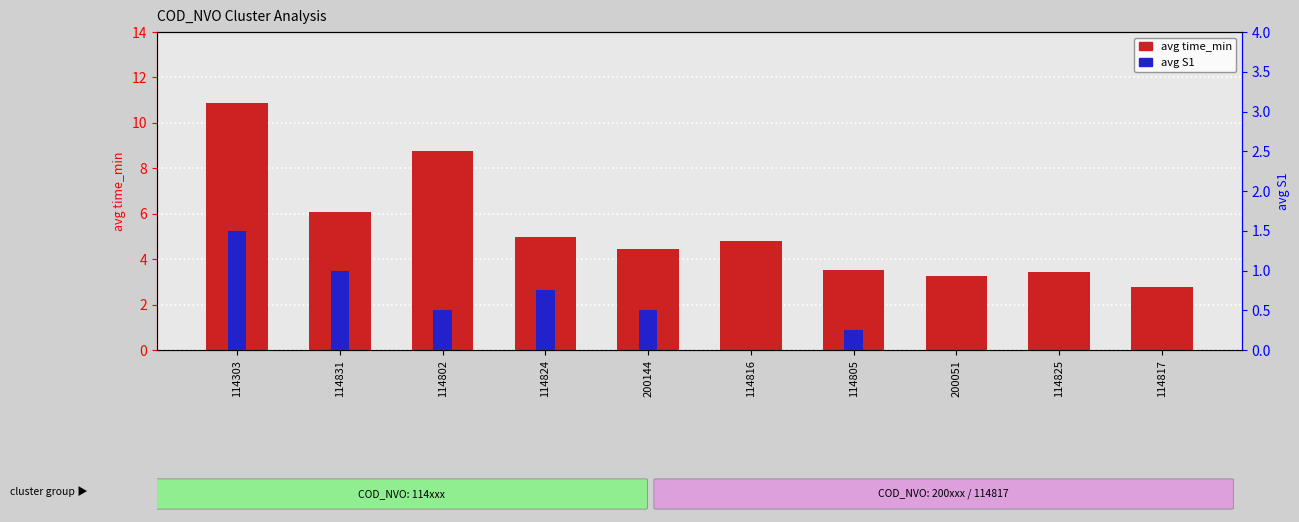

The value of avg time_min at 114831 is 8.0. True or false?

False